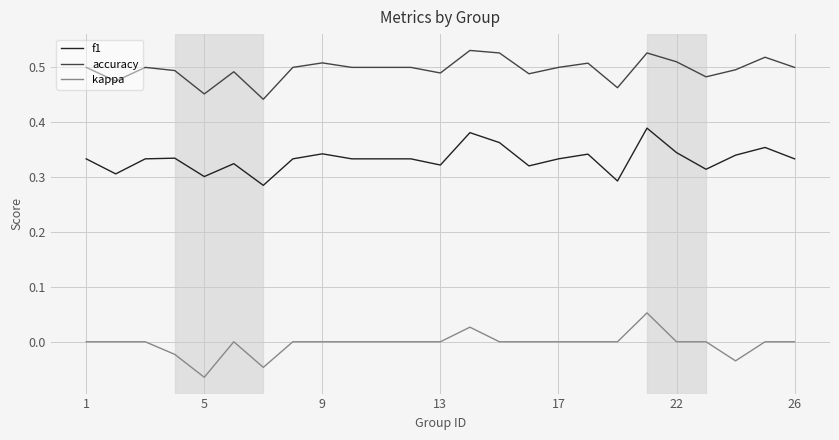

True or false: f1 and accuracy cross at least once.

False